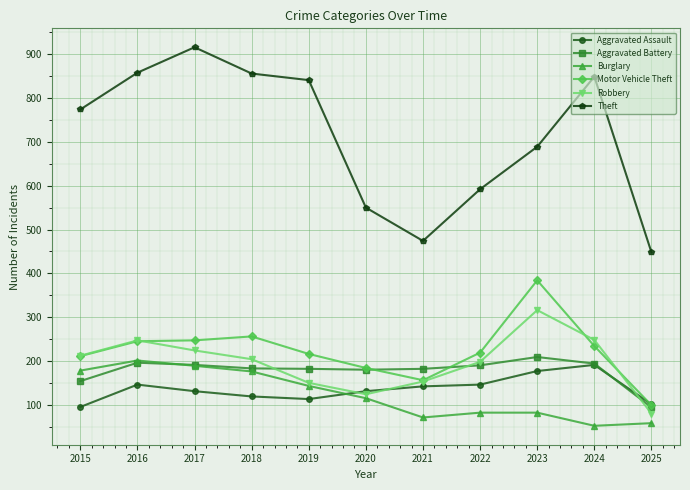

At which label is Theft closest to 682?

2023